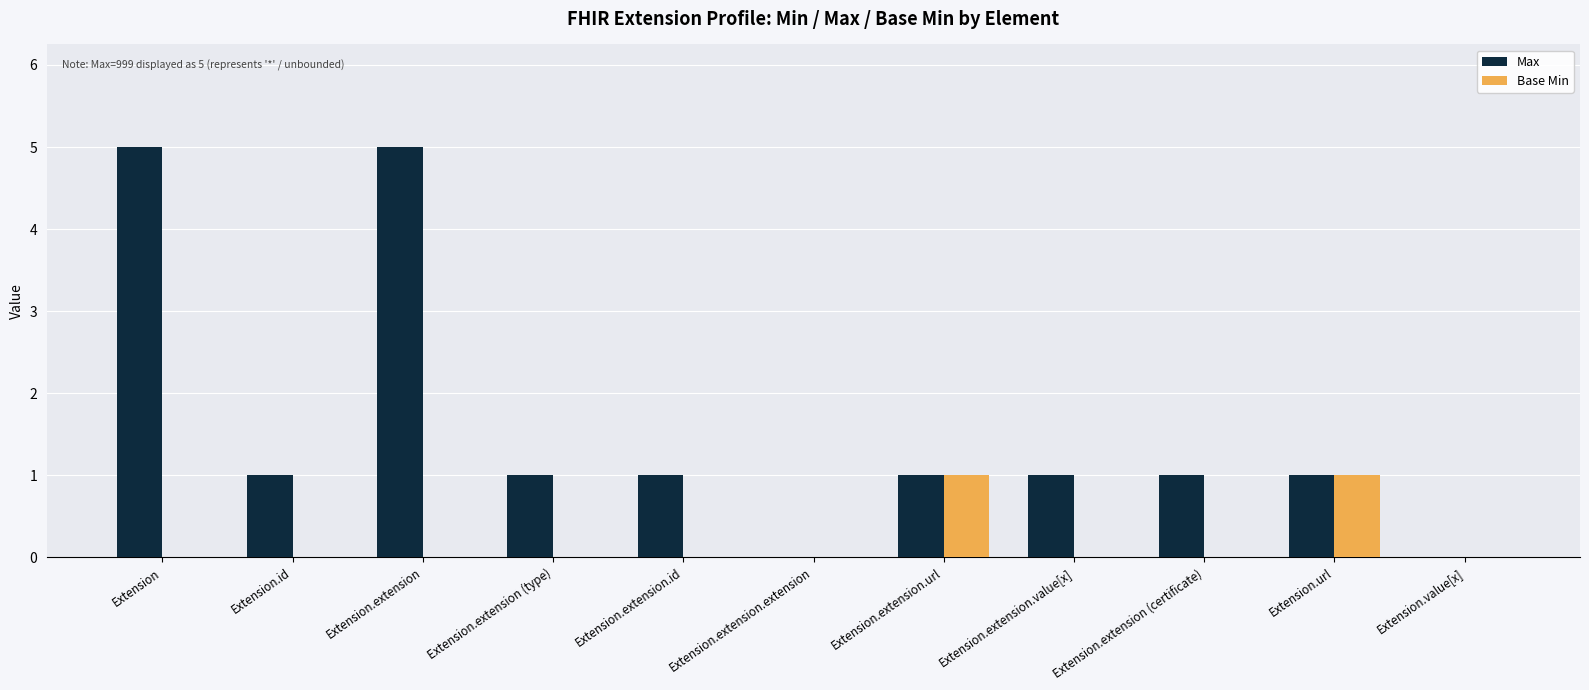

Are the bars horizontal?

No